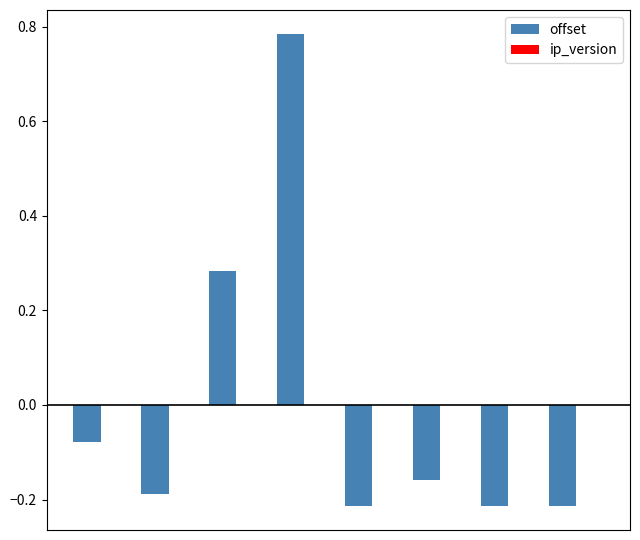

What is the difference between the maximum and minimum values?

1.0